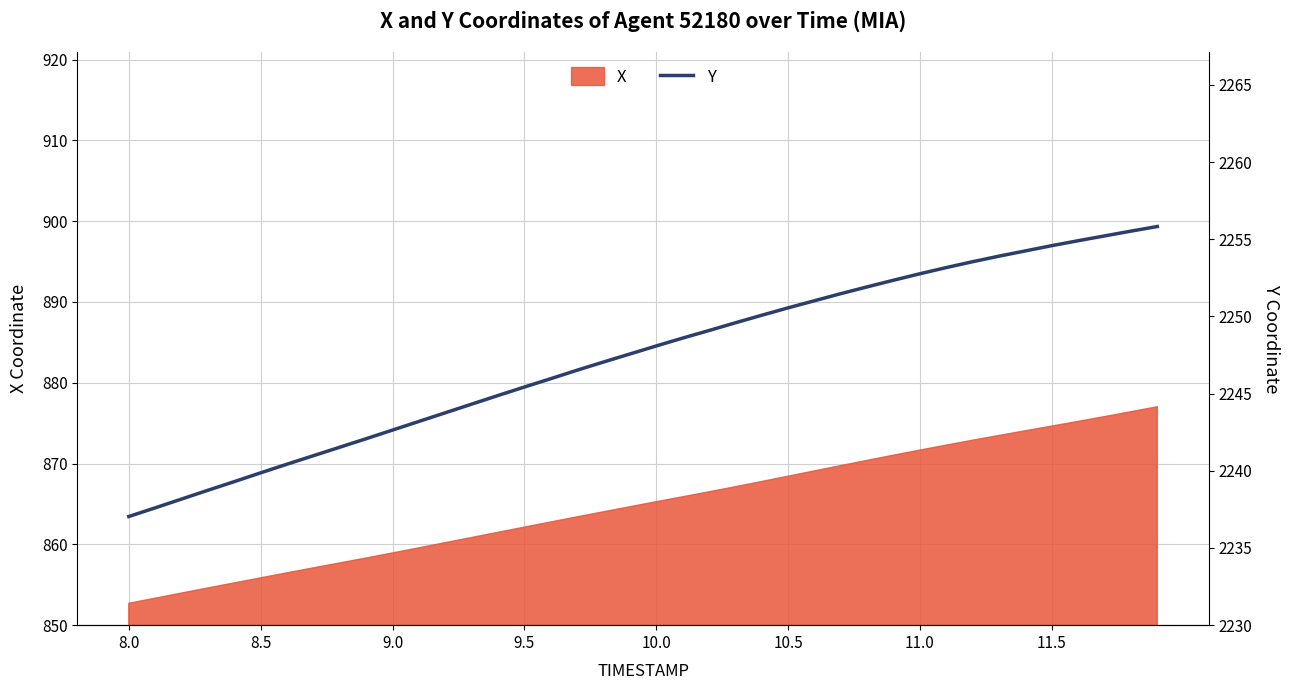

True or false: there are more than 2 points higher than both neighbors.

False